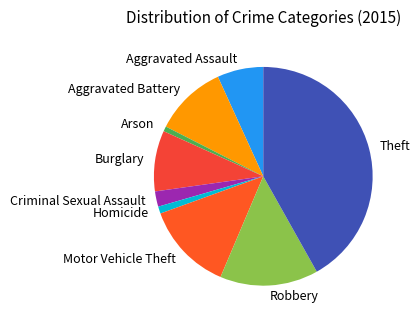

Which slice is the largest?

Theft